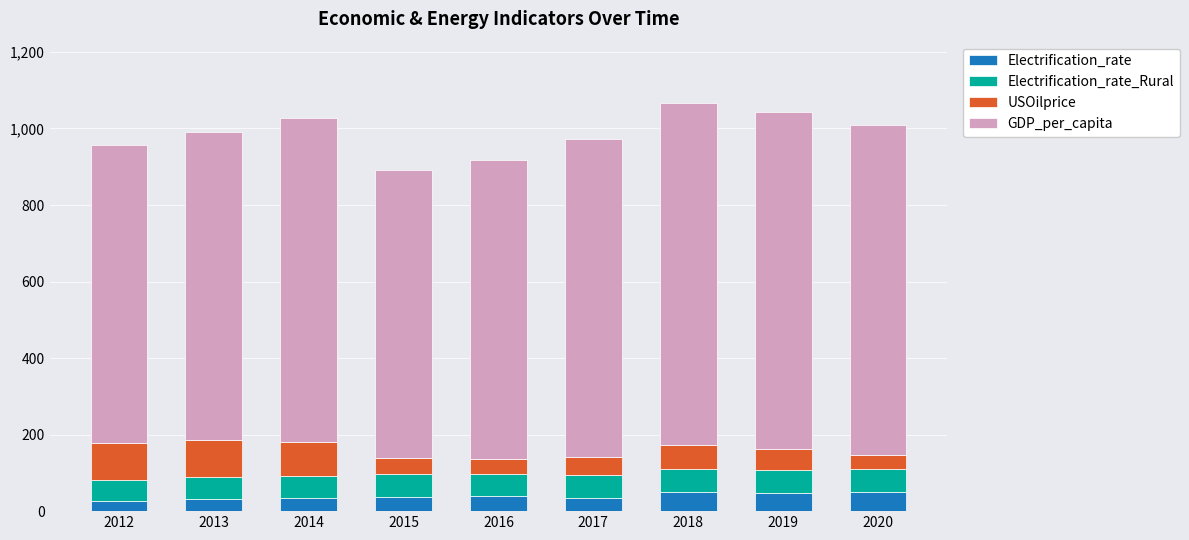

What is the sum of the Electrification_rate values at 2018 and 2013?

83.2